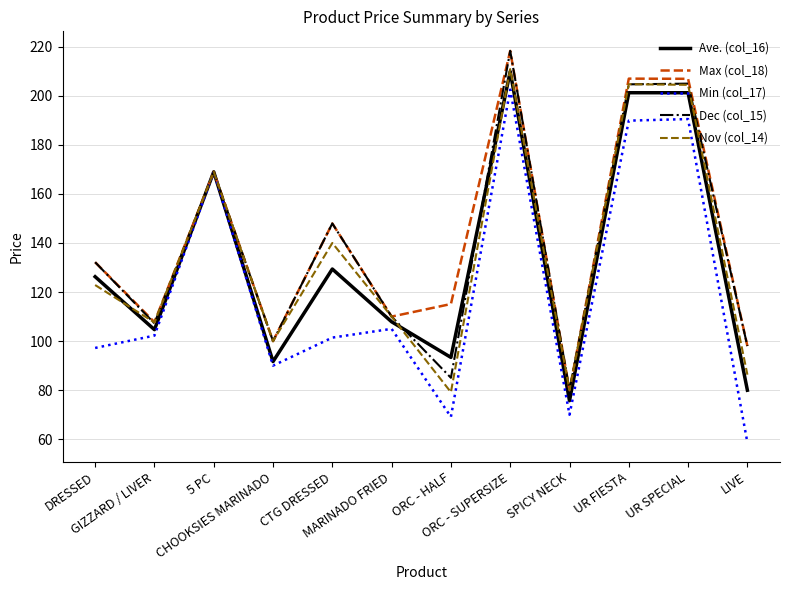

What is the greatest value displayed?

218.3